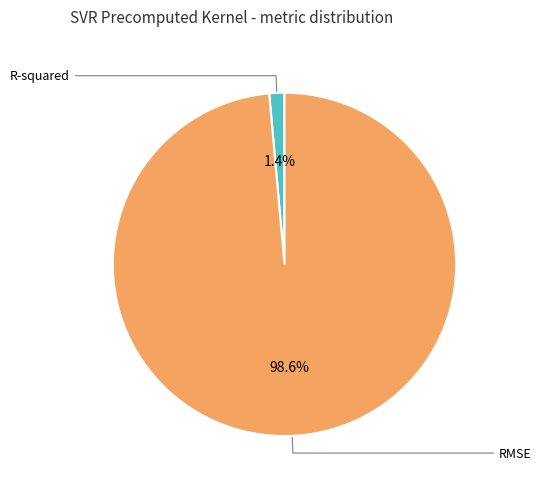

What is the change in value from R-squared to RMSE?

+22.3